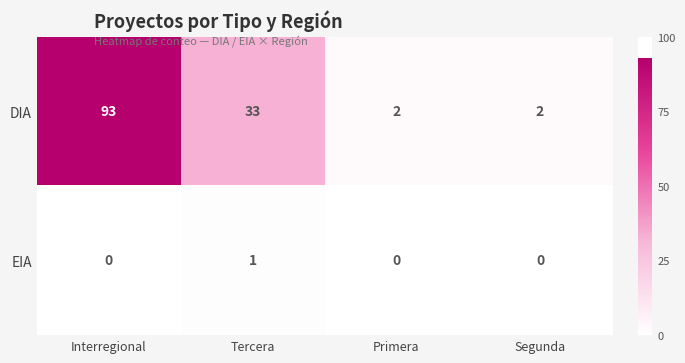

Which series has the largest total across all categories?

DIA